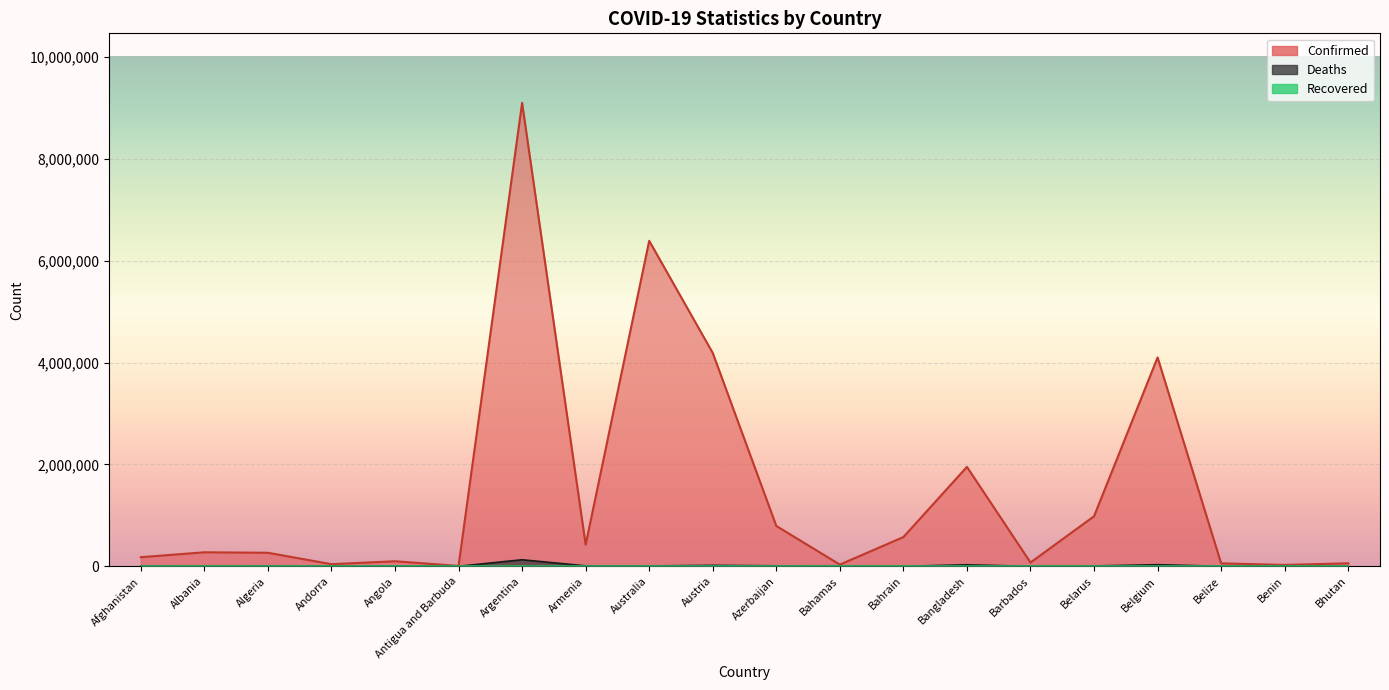

What is the label of the 16th point from the right?

Angola